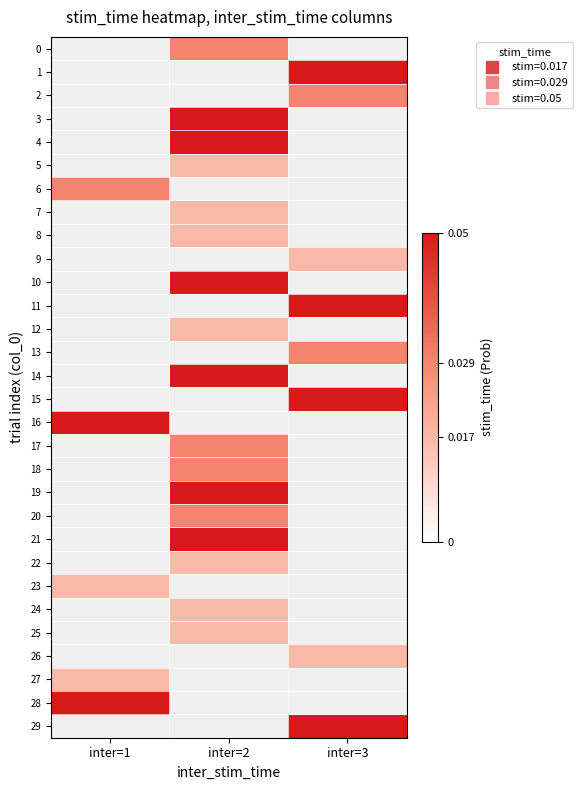

How many series are shown in this chart?

30